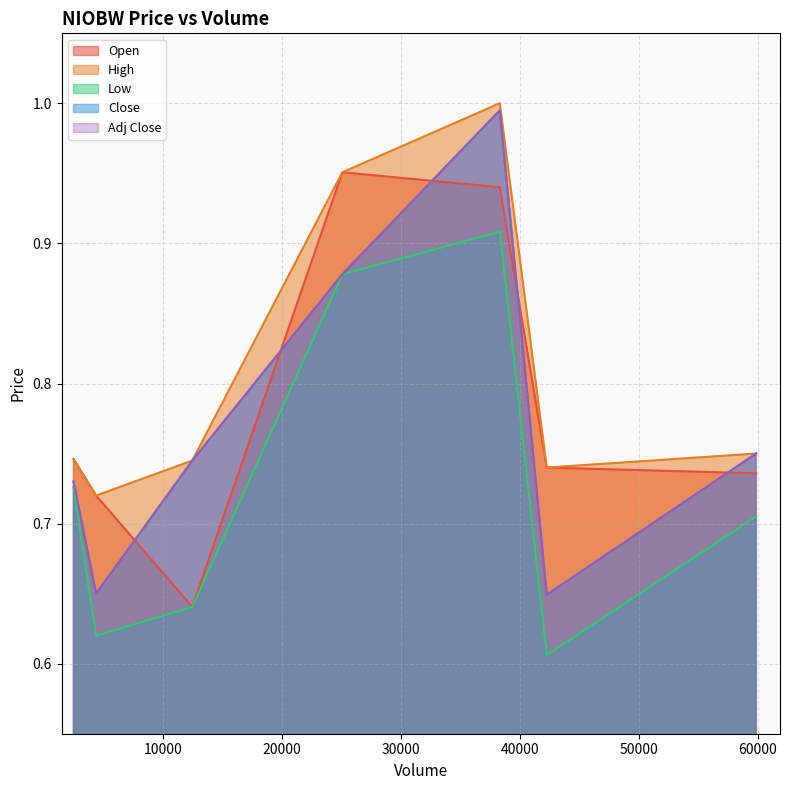

What is the average value of the Adj Close series?

0.8